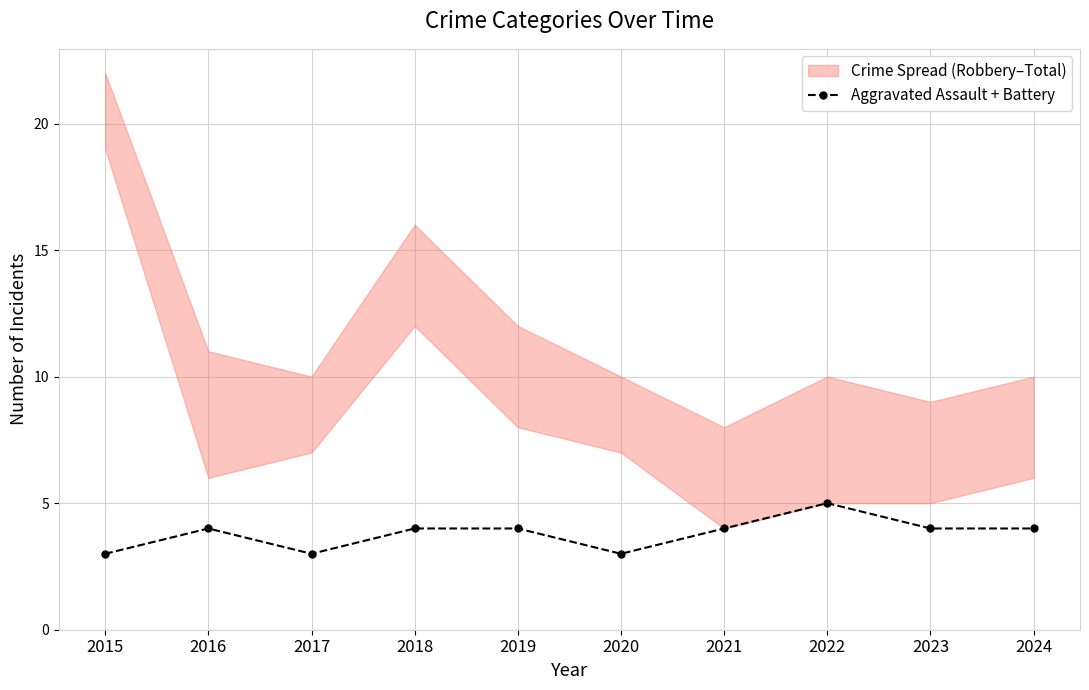

What is the difference between the maximum and minimum values?

2